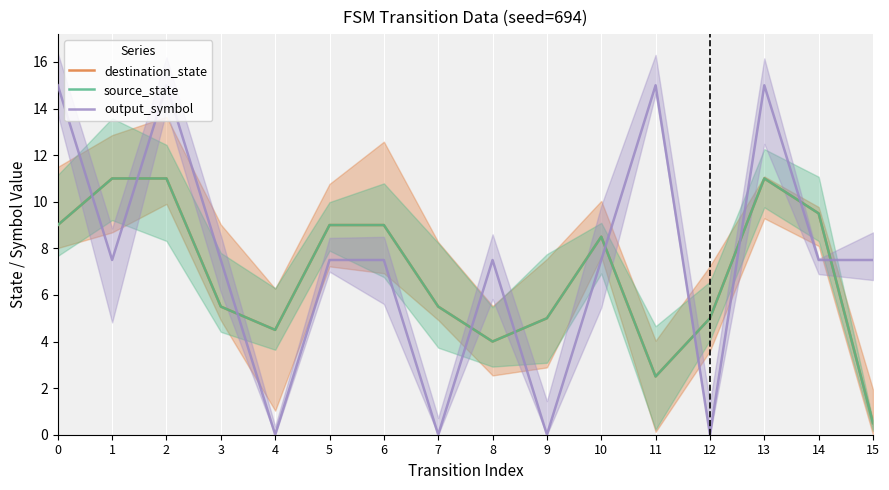

Where is the first local minimum for output_symbol?

1